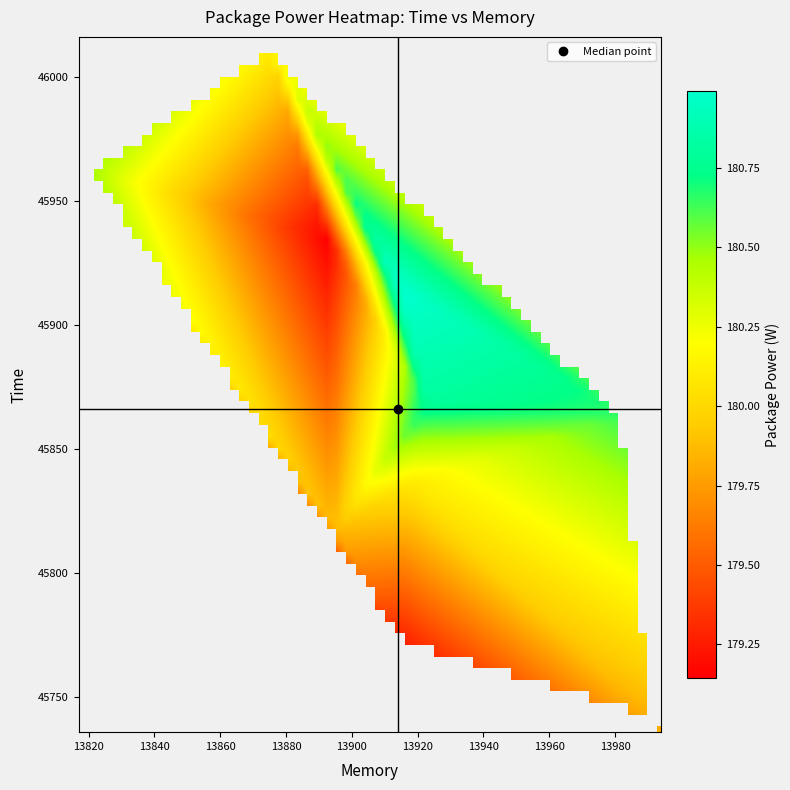

Reading left to right, transcribe all the data shown in this chart.

13984: memory=45864.0	package=180.7
13914a: memory=45916.0	package=181.0
13914b: memory=45768.0	package=179.2
13923: memory=45868.0	package=180.8
13894: memory=45816.0	package=179.9
13874: memory=46016.0	package=180.1
13817: memory=45964.0	package=180.5
13994: memory=45736.0	package=179.8
13892: memory=45936.0	package=179.1
13918: memory=45836.0	package=180.1